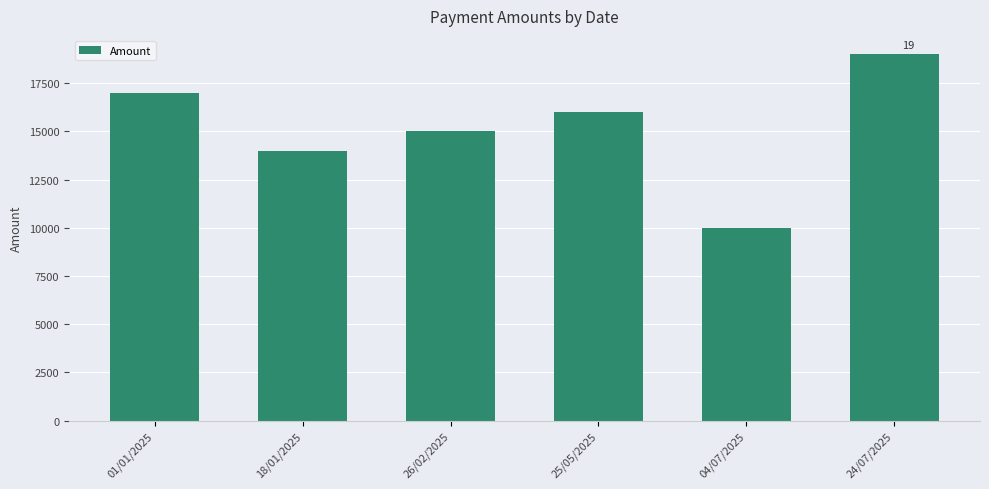

What is the change in value from 01/01/2025 to 18/01/2025?

-3000